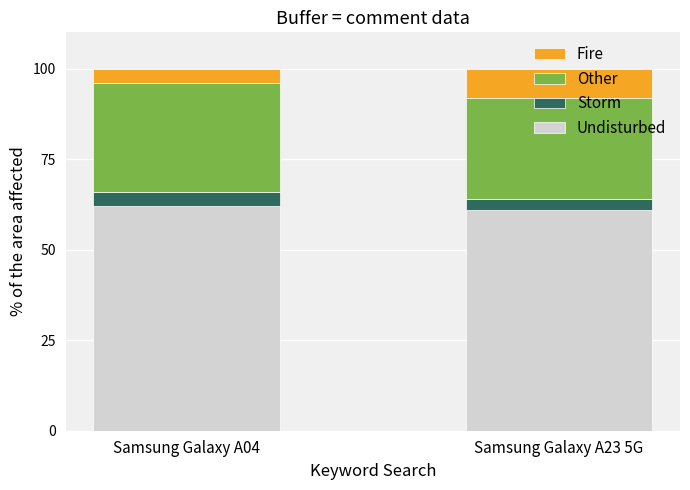

The value of Undisturbed at Samsung Galaxy A04 is 62. True or false?

True